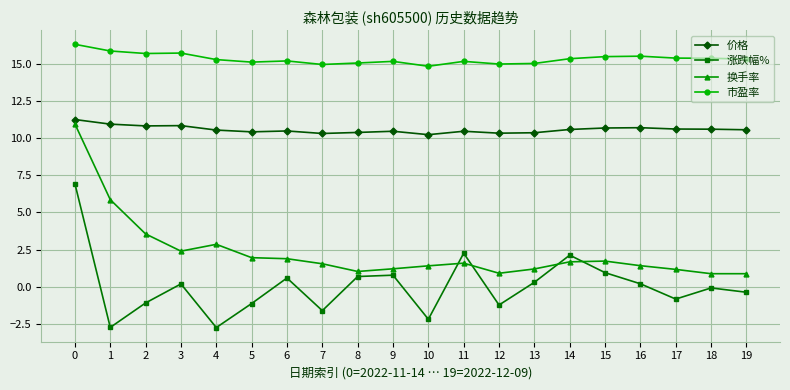

How many intersections are there between 换手率 and 涨跌幅%?

4